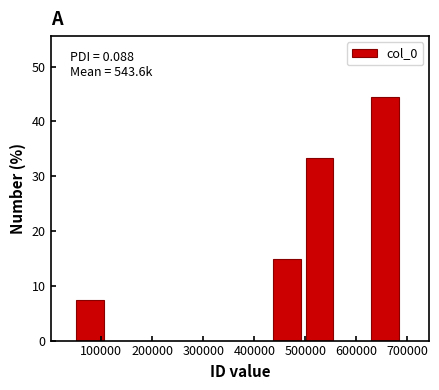

Over which range of the x-axis is the bar tallest?

630000 to 690000